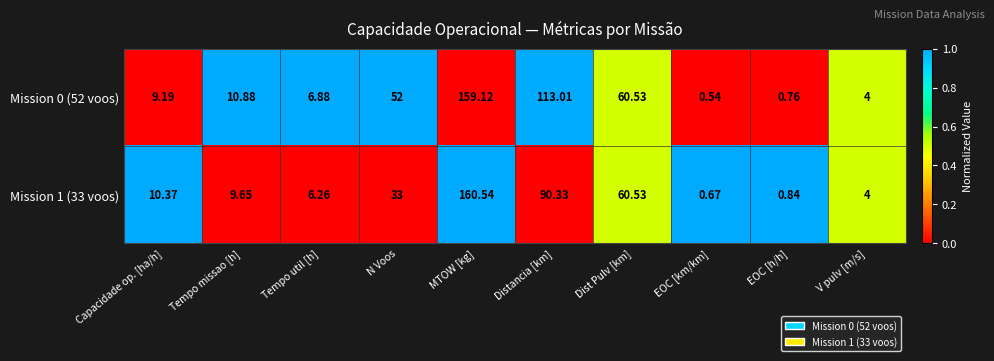

At which category is the sum across all series the highest?

MTOW [kg]